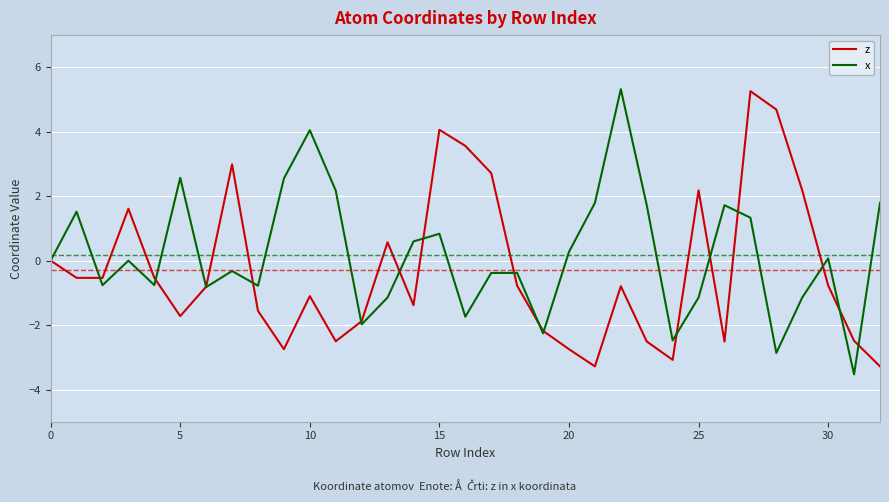

What is the maximum value shown in the chart?

5.3